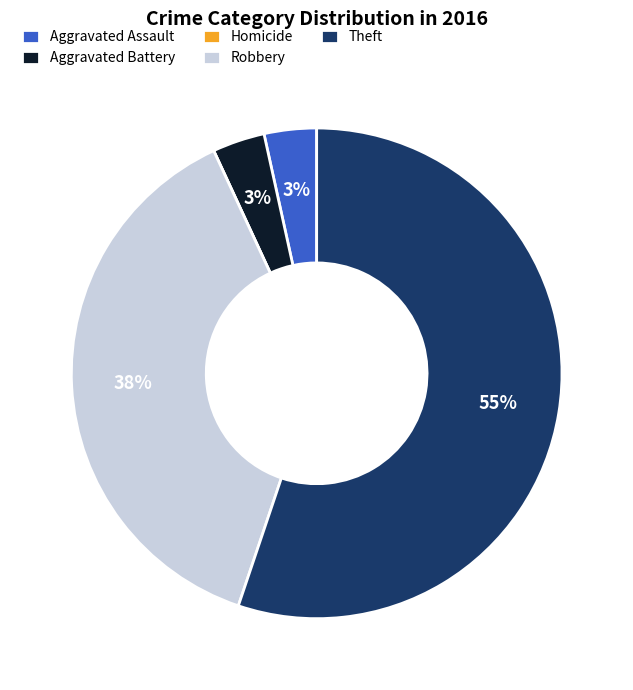

Is the sum of Theft and Aggravated Assault greater than half?

Yes